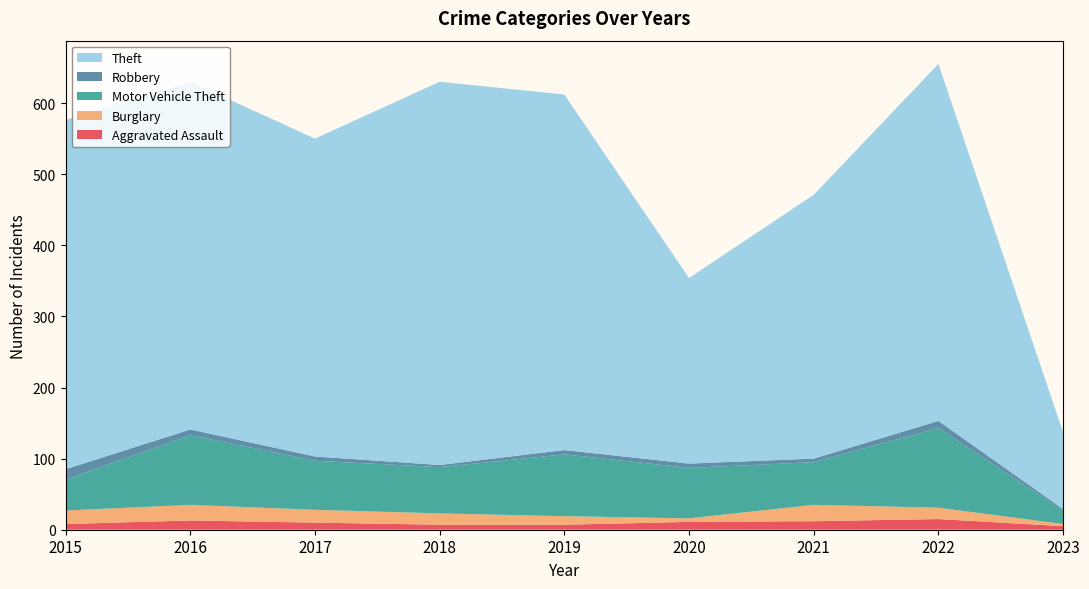

Reading left to right, extract all data points from this chart.

Aggravated Assault: 2015=8	2016=13	2017=10	2018=7	2019=7	2020=11	2021=12	2022=15	2023=5
Burglary: 2015=19	2016=22	2017=18	2018=16	2019=12	2020=5	2021=23	2022=16	2023=3
Motor Vehicle Theft: 2015=43	2016=98	2017=69	2018=65	2019=87	2020=71	2021=60	2022=112	2023=19
Robbery: 2015=15	2016=8	2017=6	2018=3	2019=6	2020=6	2021=5	2022=10	2023=2
Theft: 2015=491	2016=489	2017=447	2018=539	2019=500	2020=261	2021=371	2022=502	2023=108